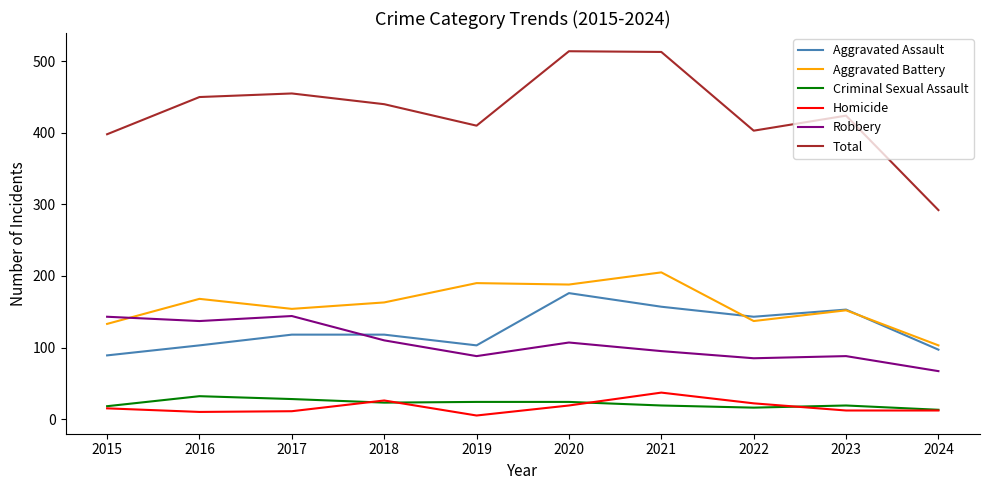

What is the difference between the highest and lowest values at 2020?

495